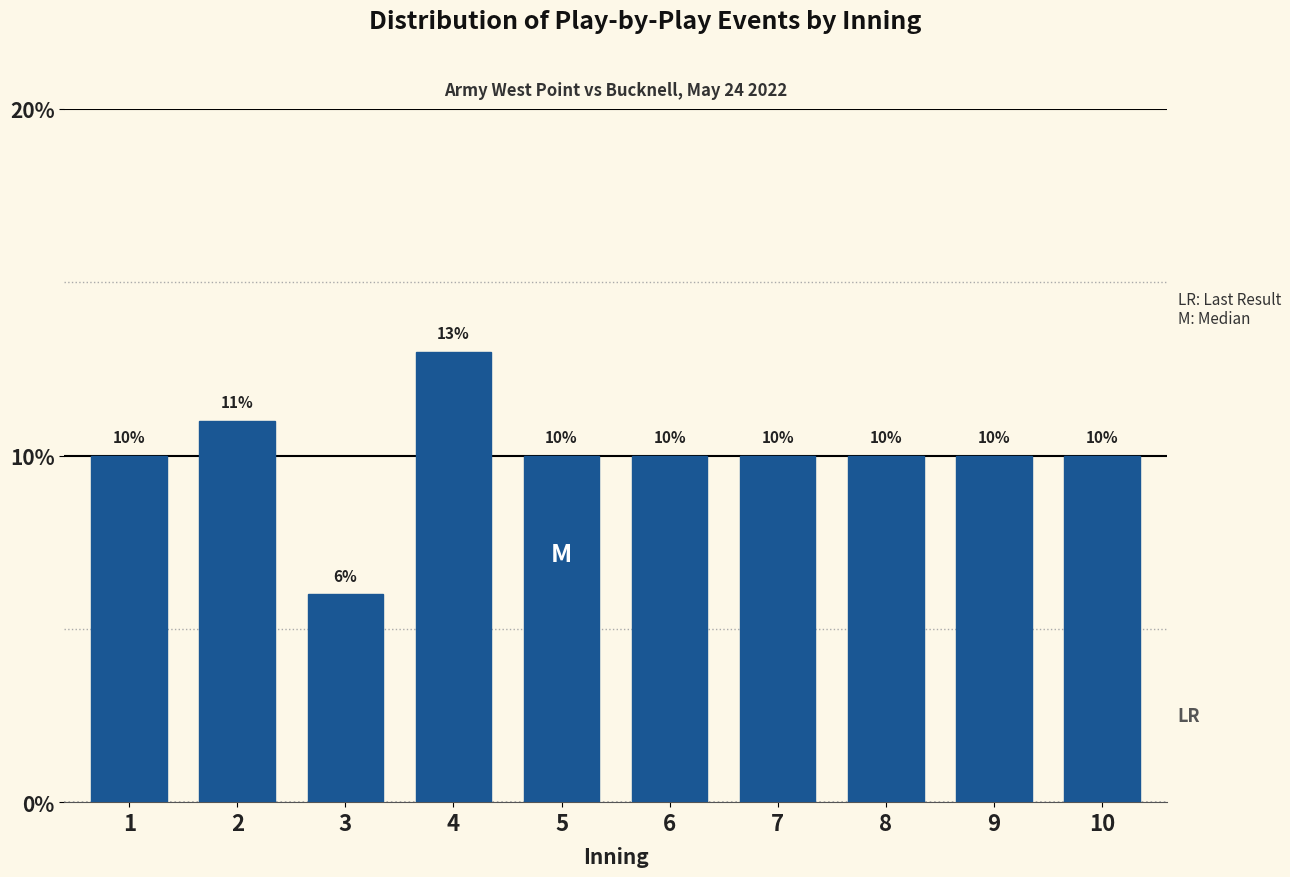

Reading right to left, transcribe all the data shown in this chart.

10	10	10	10	10	10	13	6	11	10